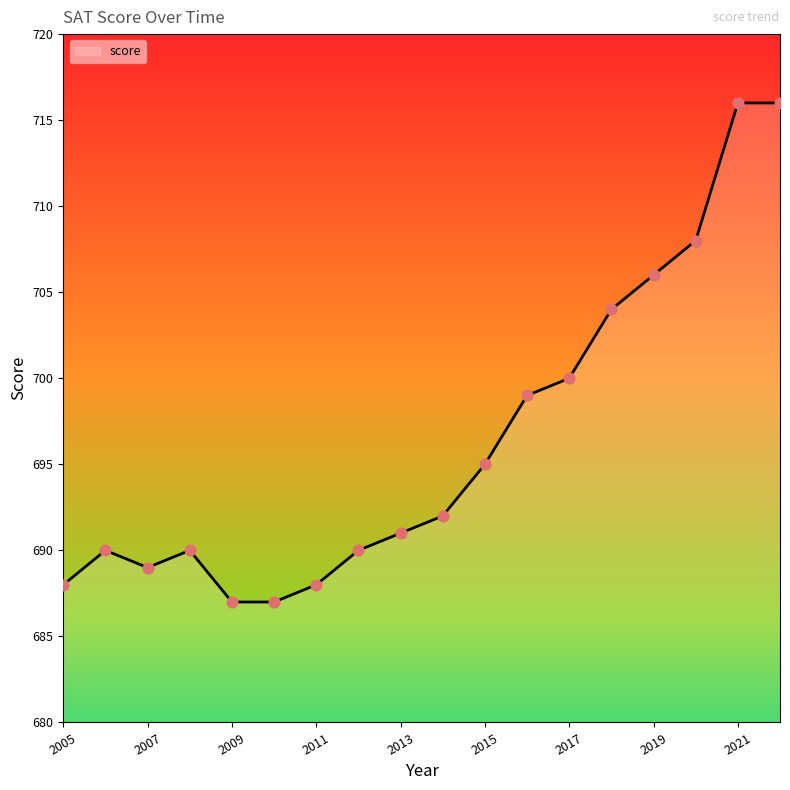

What is the minimum value shown in the chart?

687